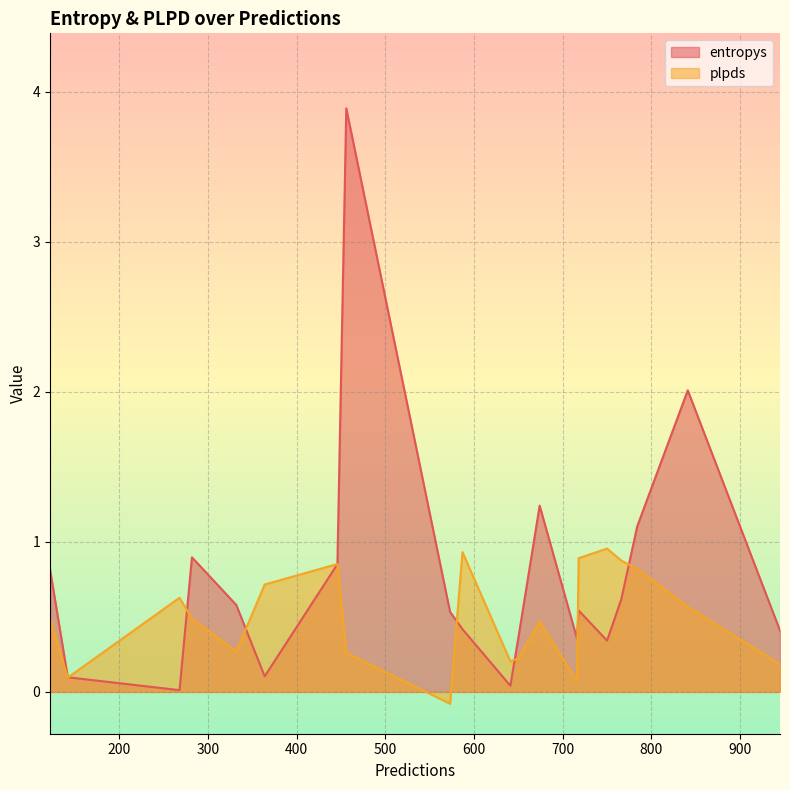

What is the difference between the maximum and minimum values in the plpds series?

1.0